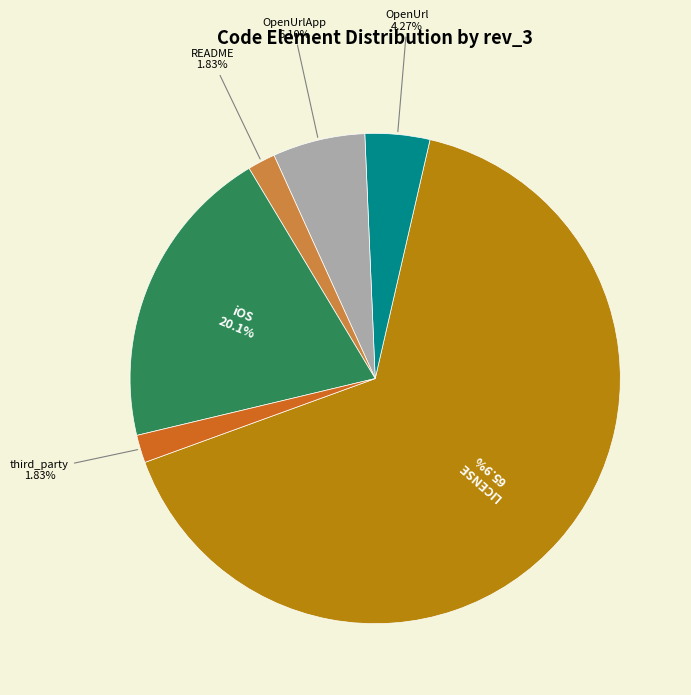

Is iOS the majority of the pie?

No